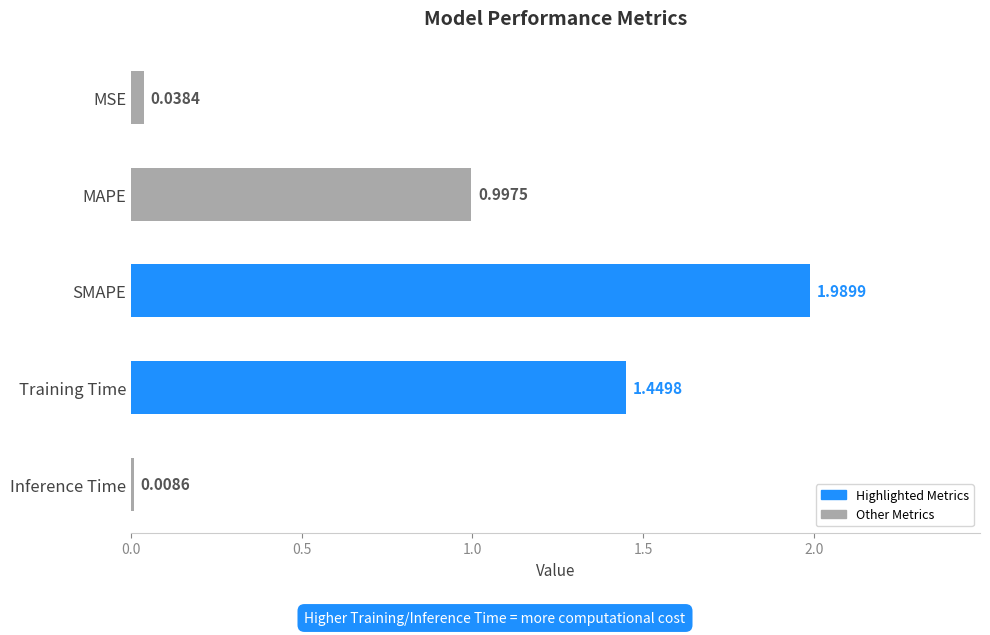

What is the sum of the values at SMAPE and Training Time?

3.4